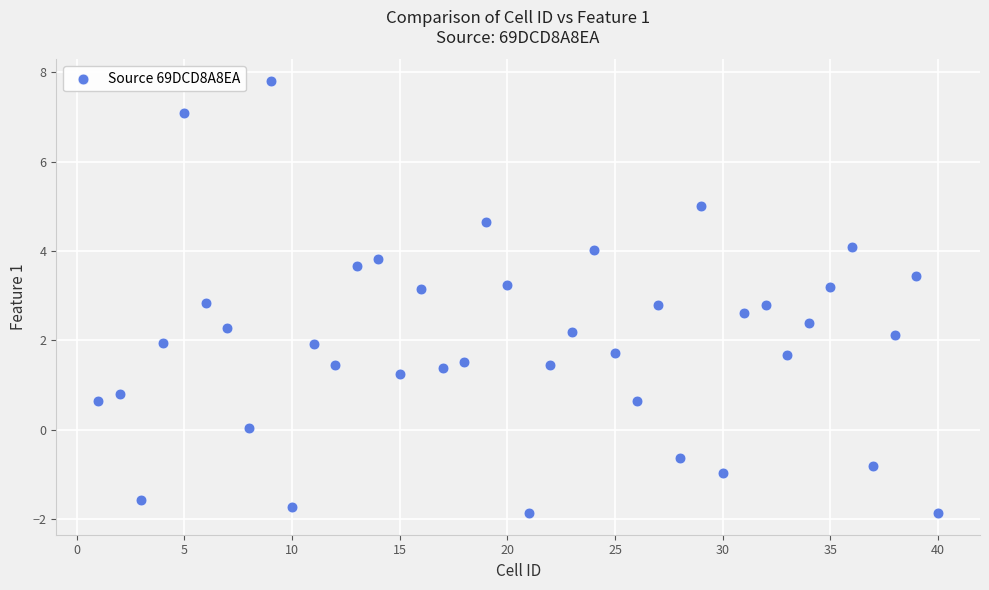

What is the range of Y values (max minus min)?

9.7